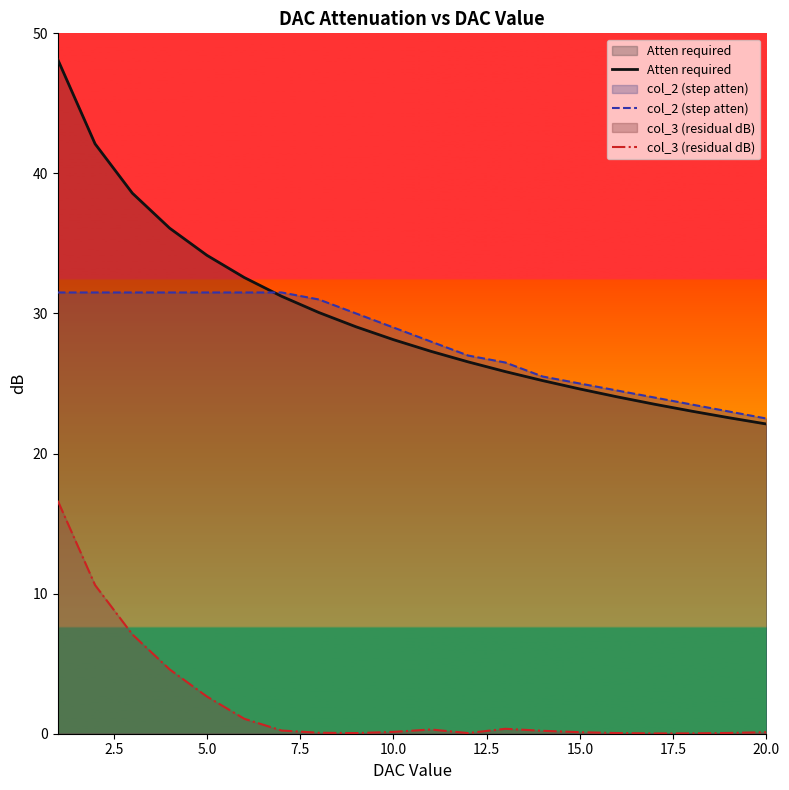

What is the minimum value for col_2 (step atten)?

22.5